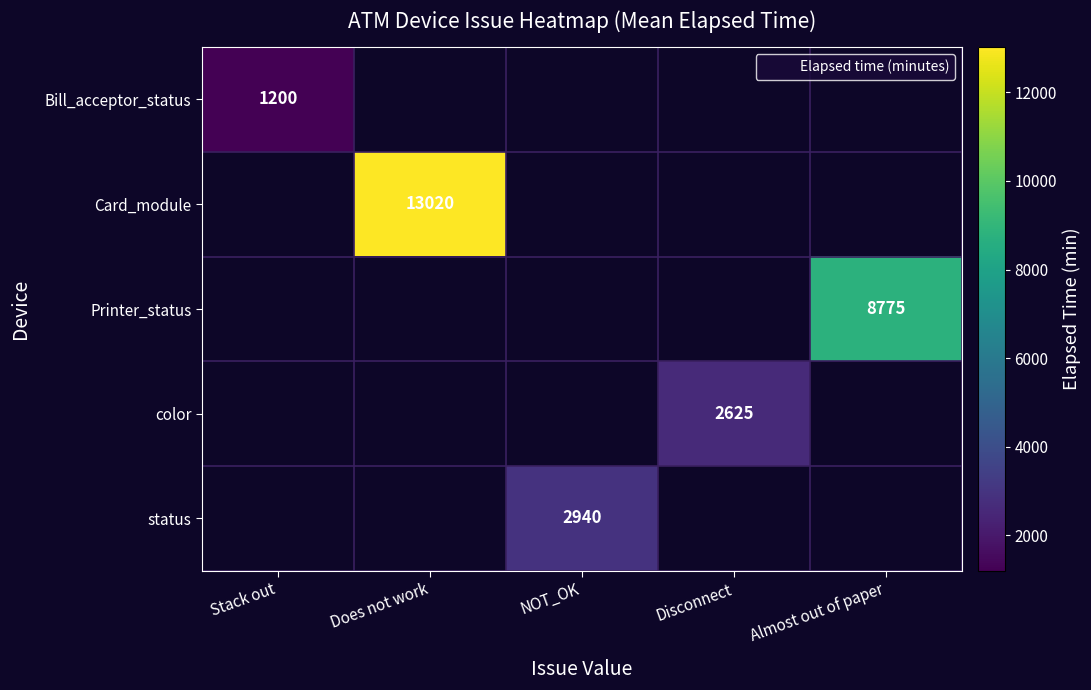

The Card_module series shows 13020 at Does not work. True or false?

True